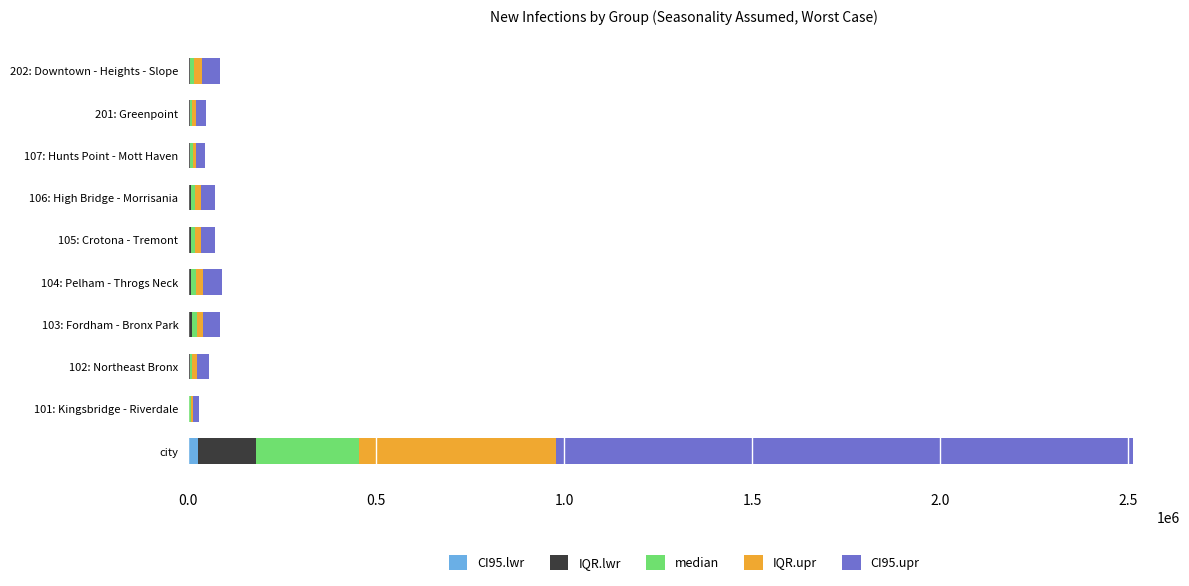

At which category is the sum across all series the highest?

city